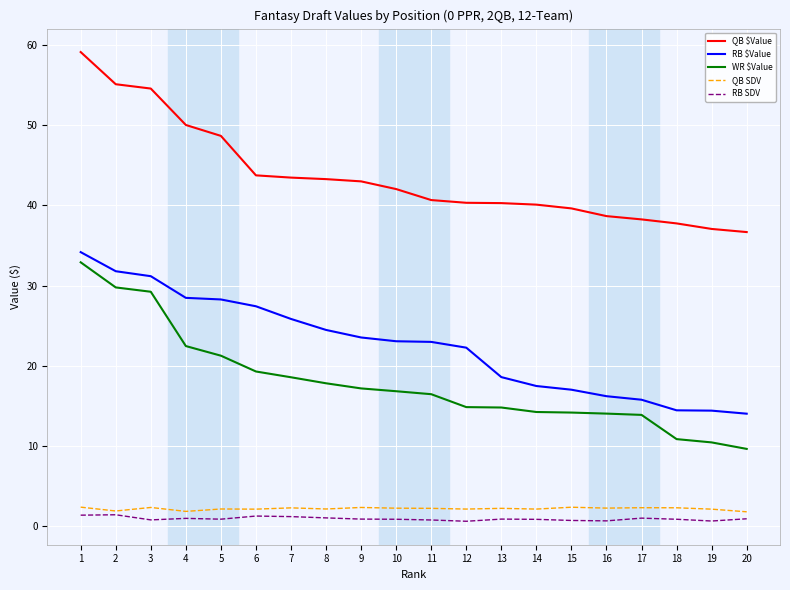

True or false: QB SDV has a value of 2.3 at 7.

True